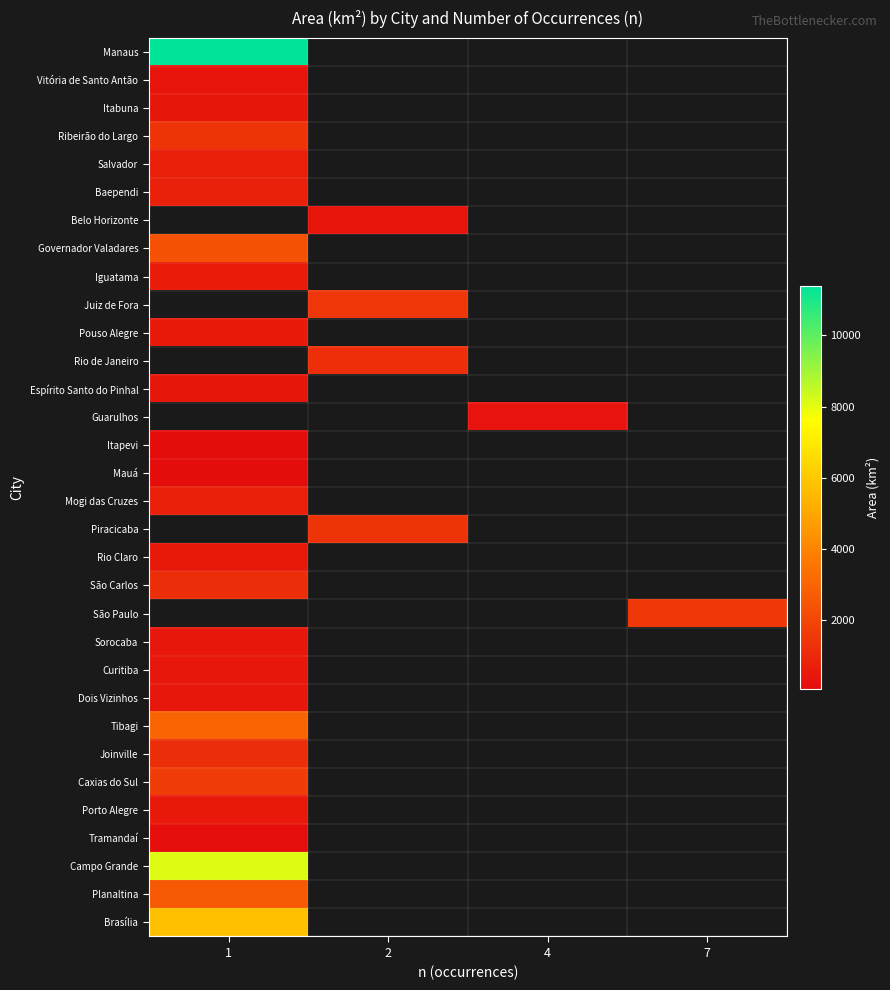

What is the maximum value for Itapevi?

82.7